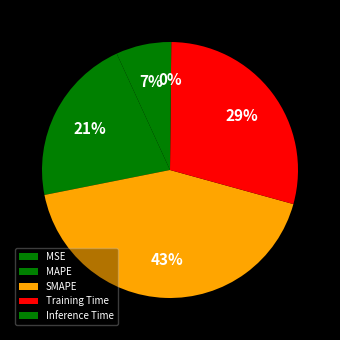

What is the total percentage of Training Time and Inference Time?

29.3%